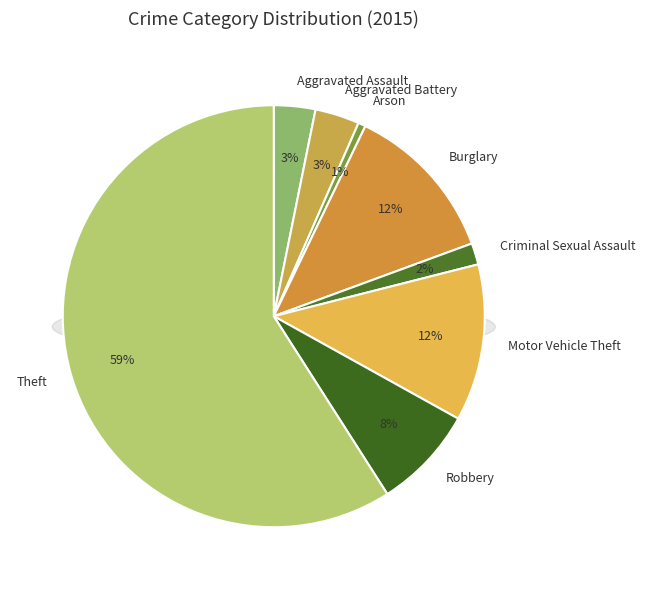

True or false: Motor Vehicle Theft accounts for 22% of the total.

False